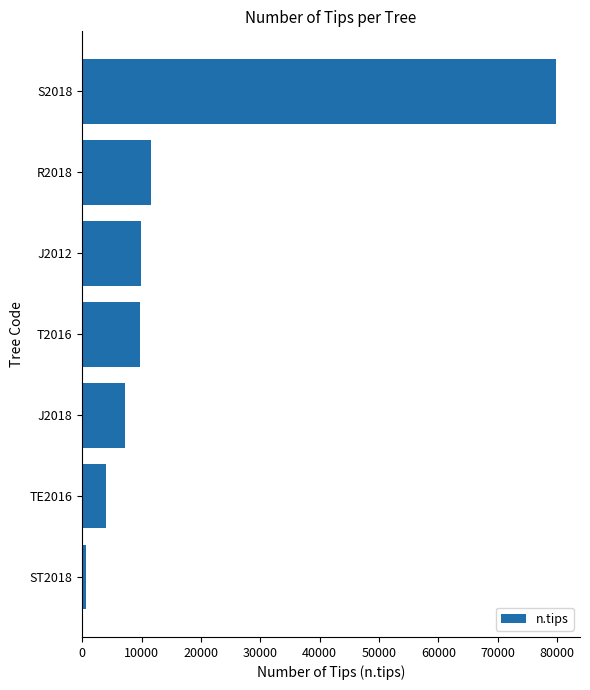

What is the ratio of the value at T2016 to the value at TE2016?

2.4